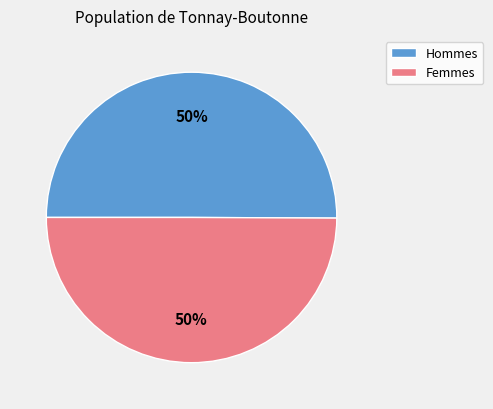

To the nearest percent, what is the combined percentage of Hommes and Femmes?

100%